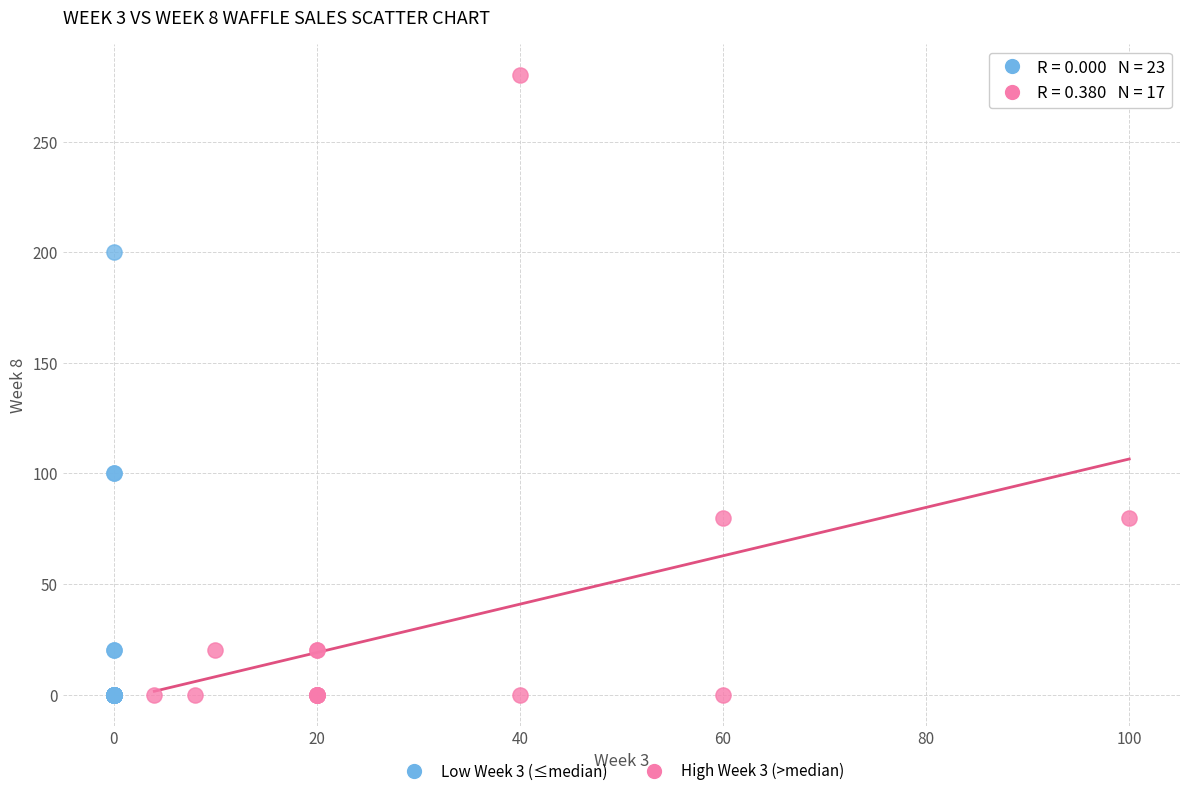

Which series contains the highest Y value?

High Week 3 (>median)